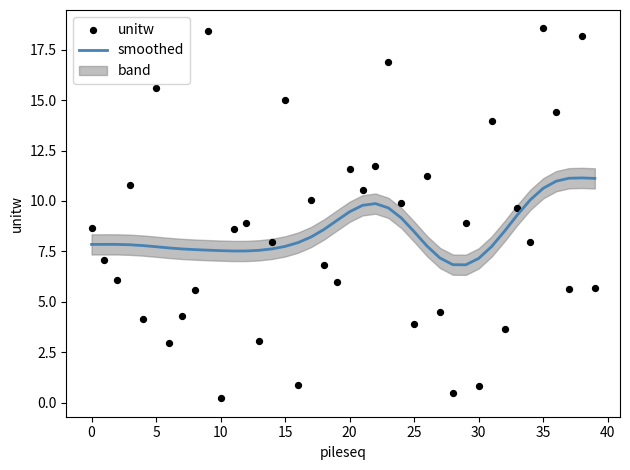

At how many categories does at least one series exceed 12?

8